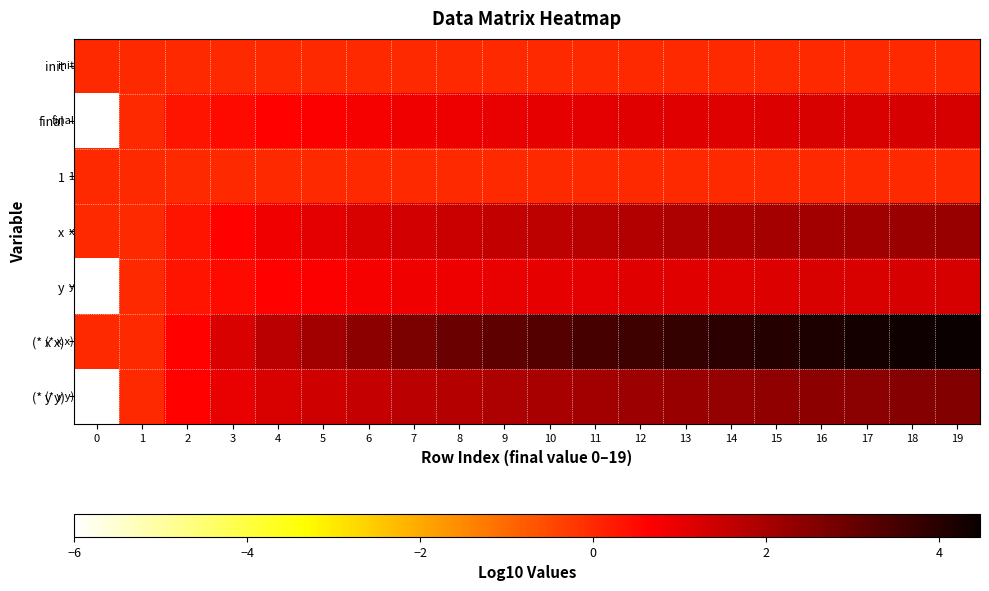

Is it true that final equals 0.7 at 13?

False